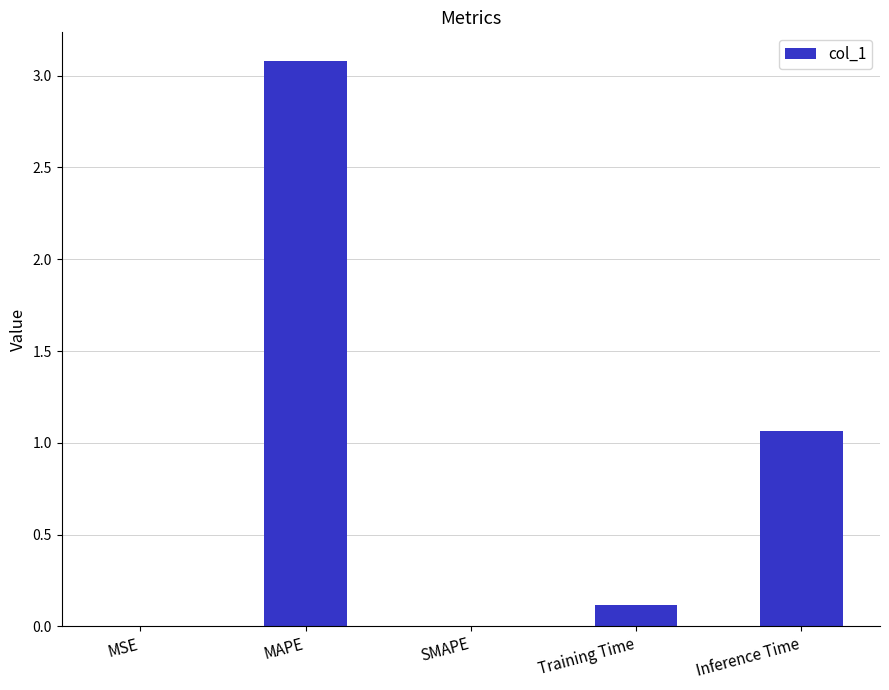

Does the chart contain stacked bars?

No